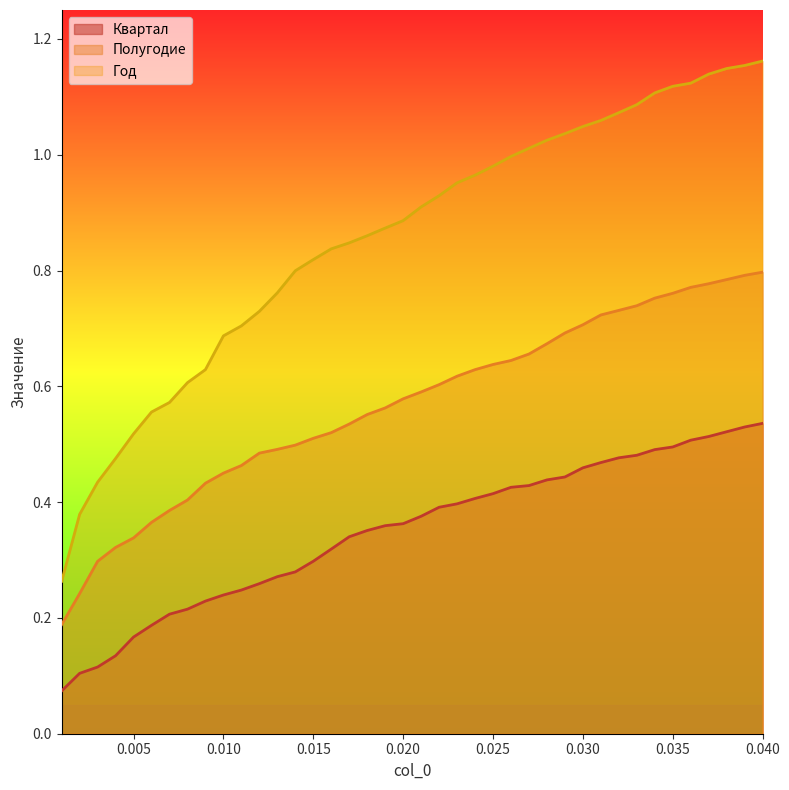

Which series has the largest total across all categories?

Год